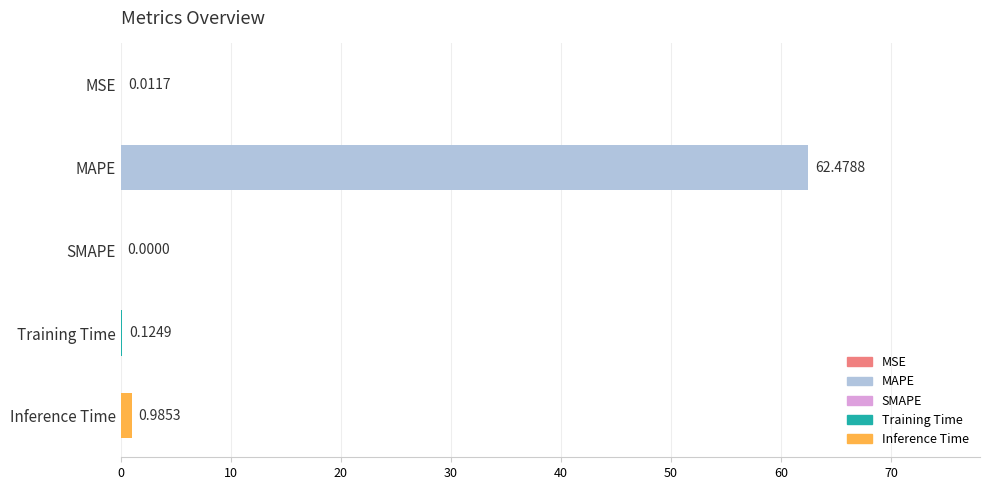

What is the sum of all values?

63.6